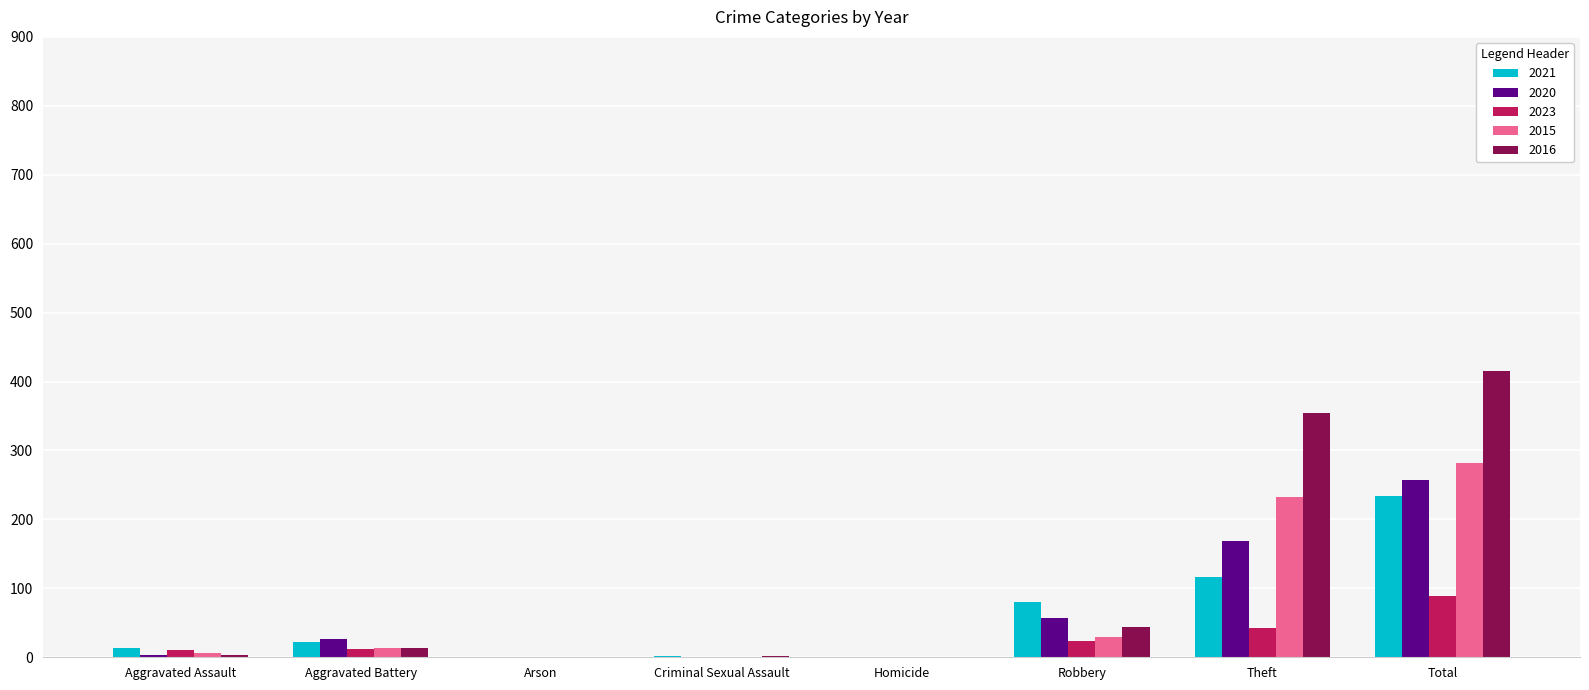

At which category is the sum across all series the highest?

Total